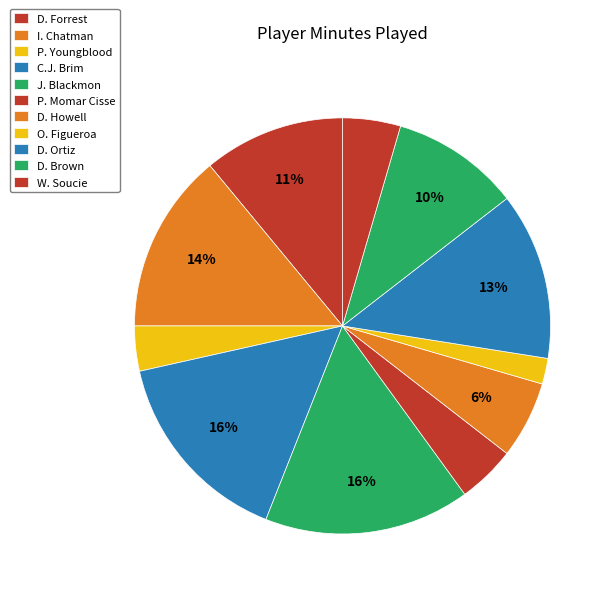

Is it true that D. Brown is 10% of the pie?

True